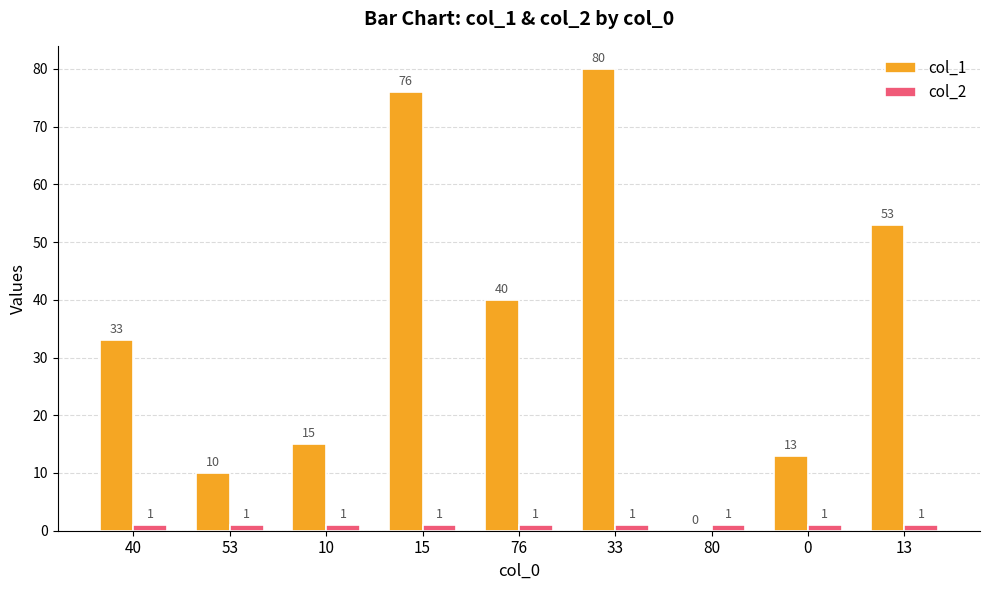

Reading left to right, what are all the values shown in this chart?

col_1: 40=33	53=10	10=15	15=76	76=40	33=80	80=0	0=13	13=53
col_2: 40=1	53=1	10=1	15=1	76=1	33=1	80=1	0=1	13=1